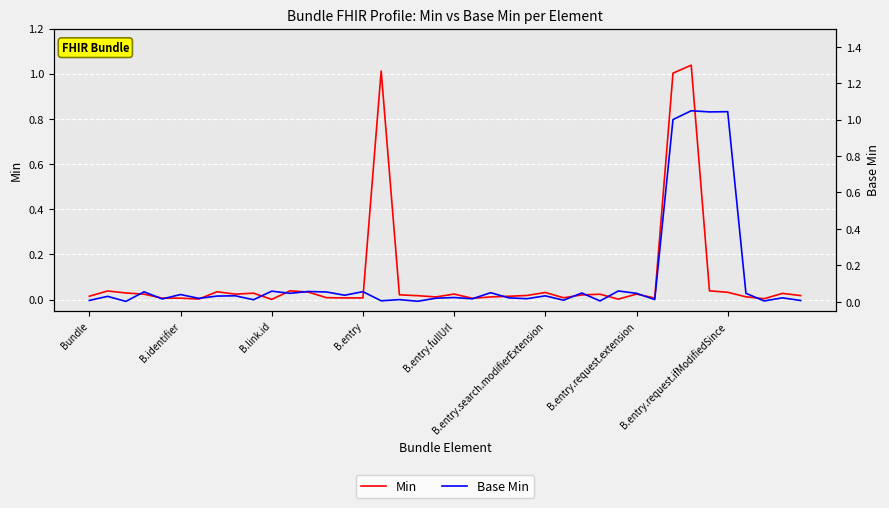

How many interior local valleys does the Base Min series have?

15